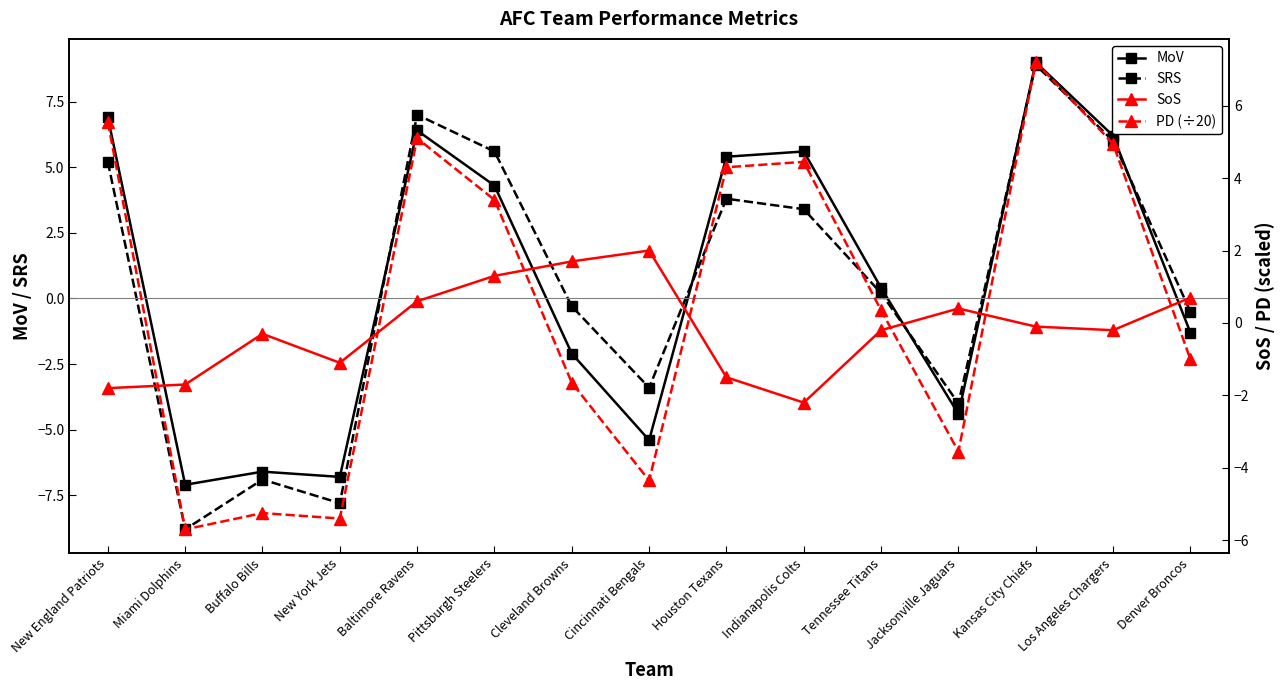

True or false: PD (÷20) has a value of -5.8 at Cincinnati Bengals.

False